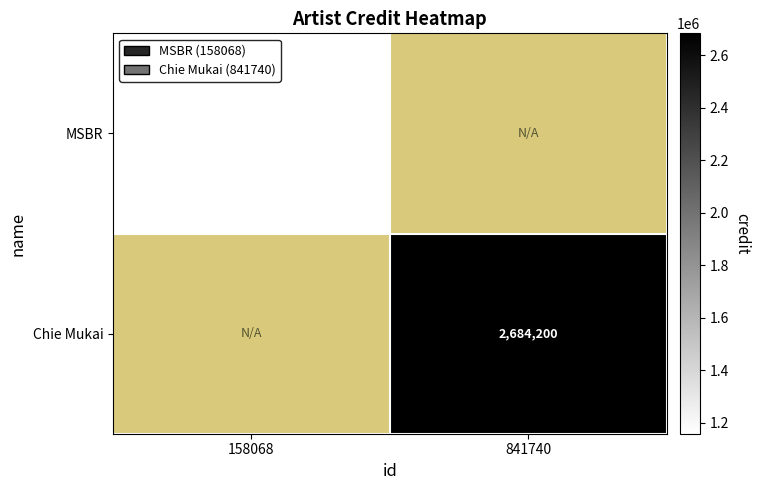

Is it true that MSBR equals 1793463 at 158068?

False